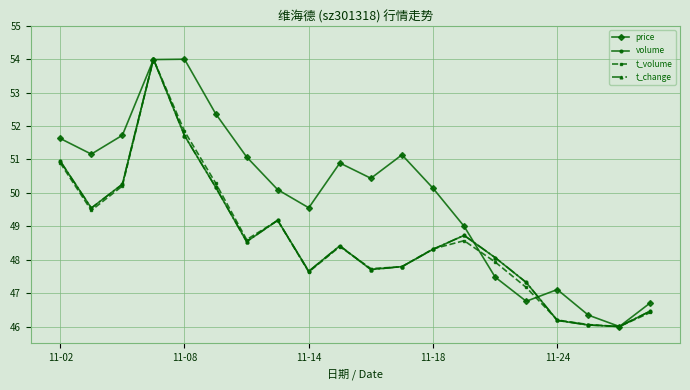

At how many categories does at least one series exceed 50?

12